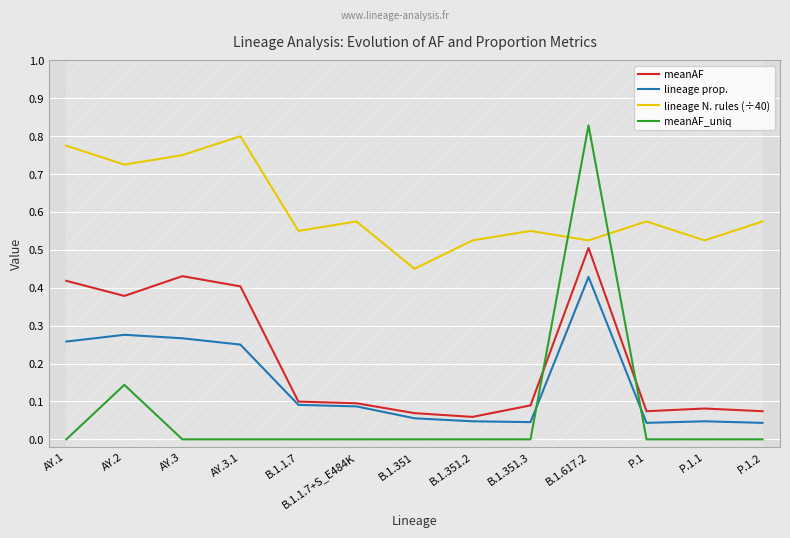

What is the average value of the lineage N. rules (÷40) series?

0.6